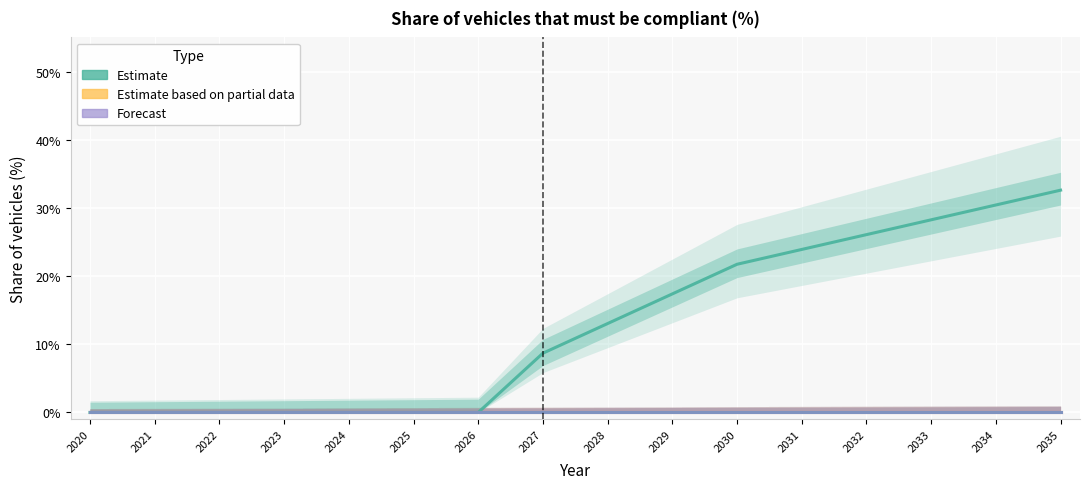

True or false: subregion1 has more than 1 points higher than both neighbors.

False